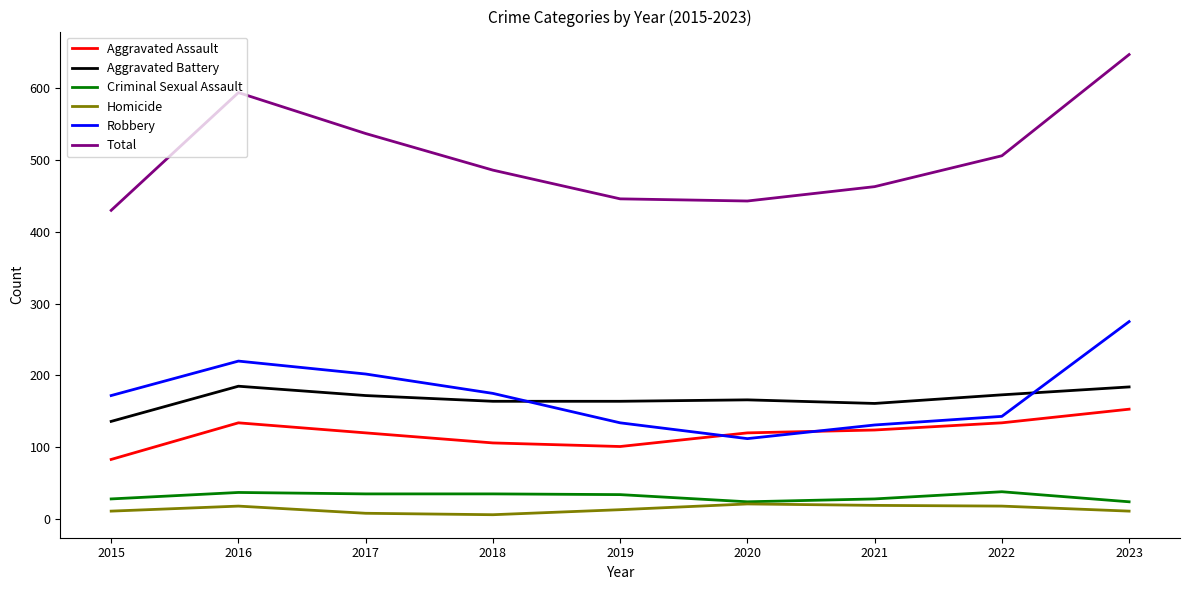

What is the lowest value of the Total series?

430